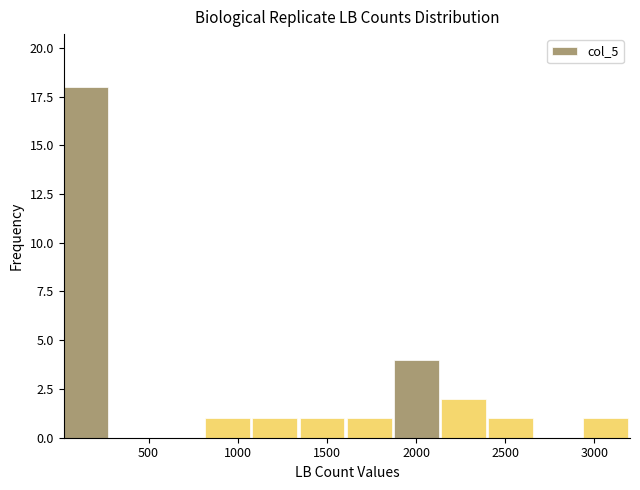

Which range on the x-axis has the tallest bar?

0 to 300